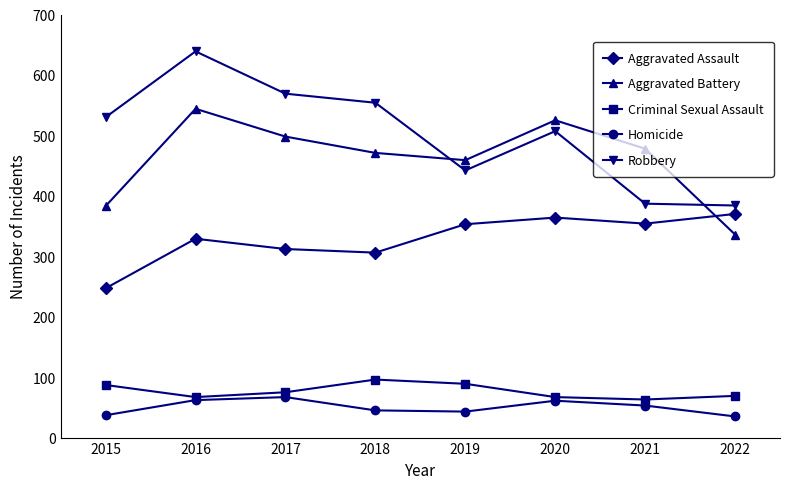

At 2015, list the series in order from smallest to largest.

Homicide, Criminal Sexual Assault, Aggravated Assault, Aggravated Battery, Robbery